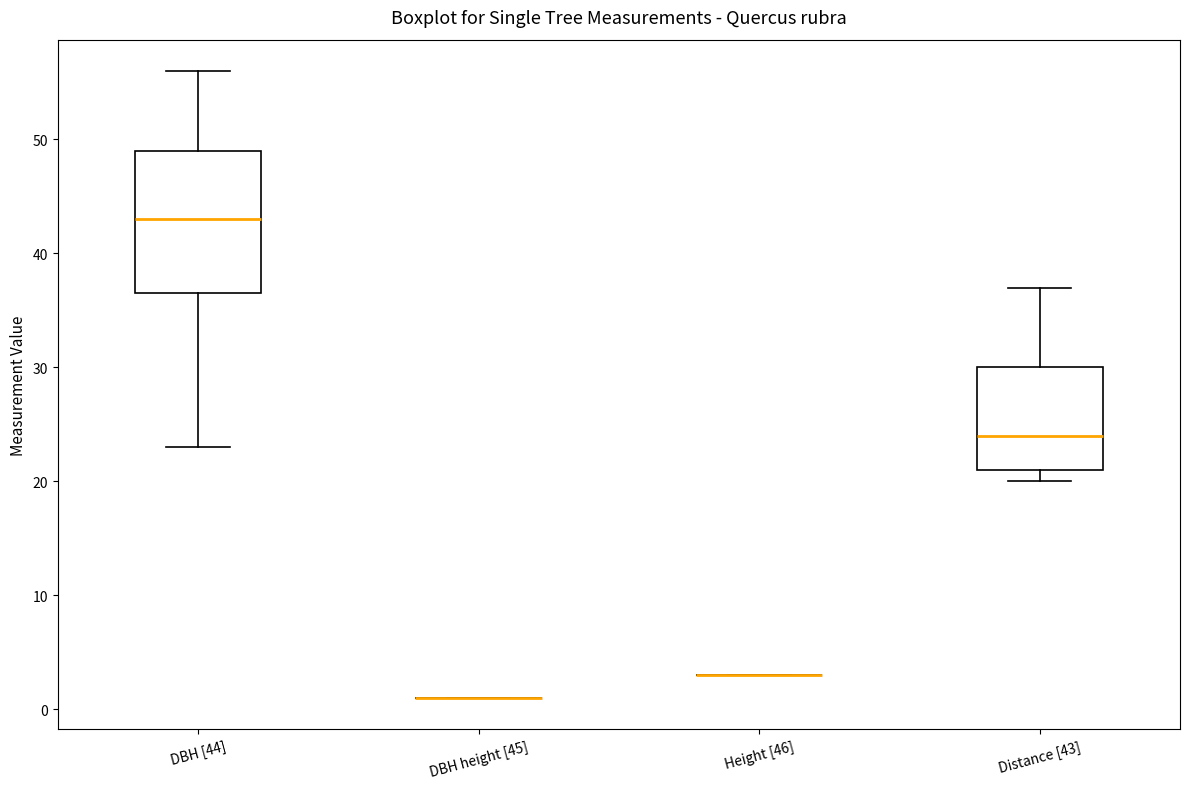

Reading left to right, read every box against the y-axis: the position of its median line, the range the box covers, and the ends of its whiskers. The values are not printed on the chart, so give them approximately, as read against the axis.

DBH [44]: median 43, box 37 to 49, whiskers 23 to 56
DBH height [45]: box collapsed to a line at 1, whiskers 1 to 1
Height [46]: box collapsed to a line at 3, whiskers 3 to 3
Distance [43]: median 24, box 21 to 30, whiskers 20 to 37